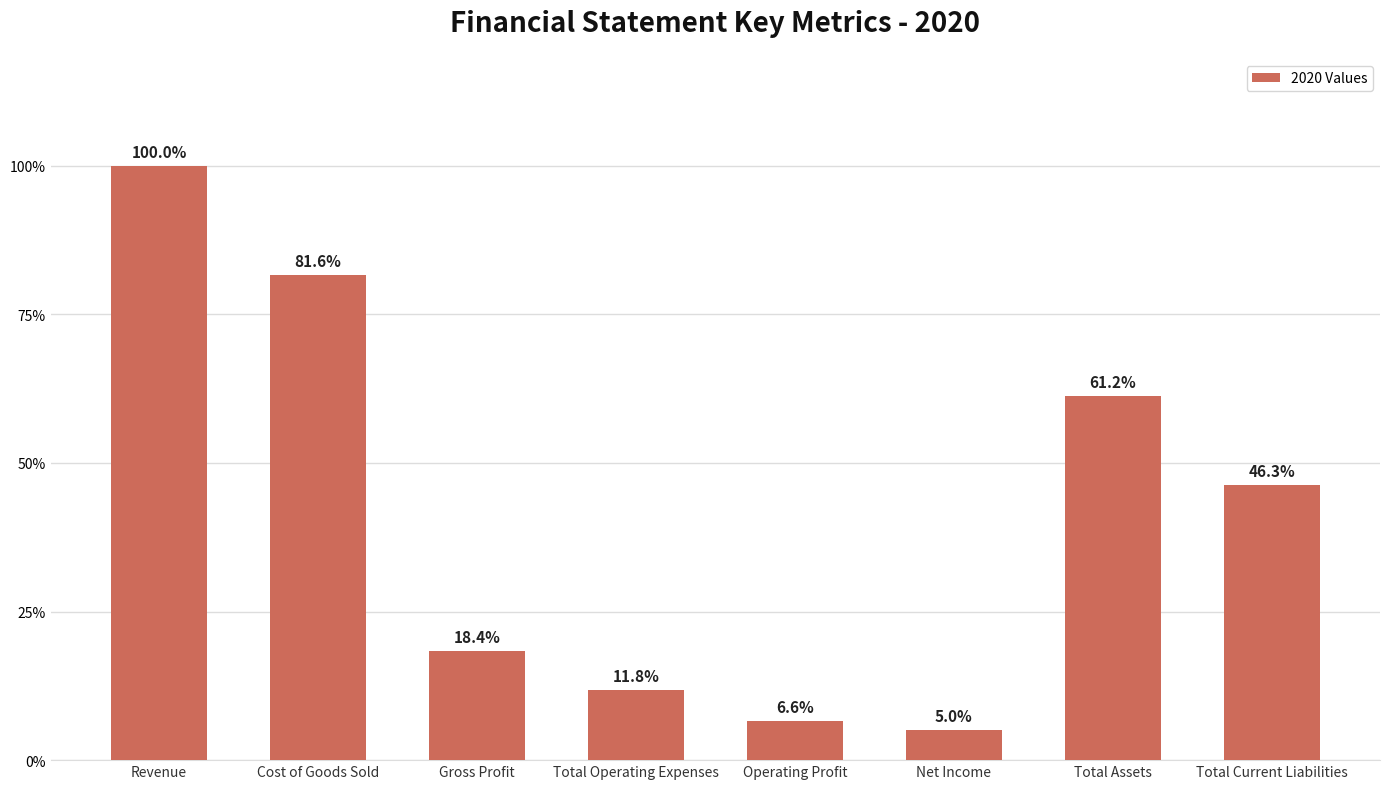

Does the chart contain any negative values?

No